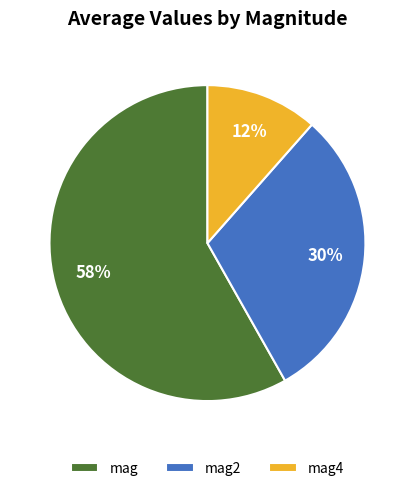

Which slice is the smallest?

mag4